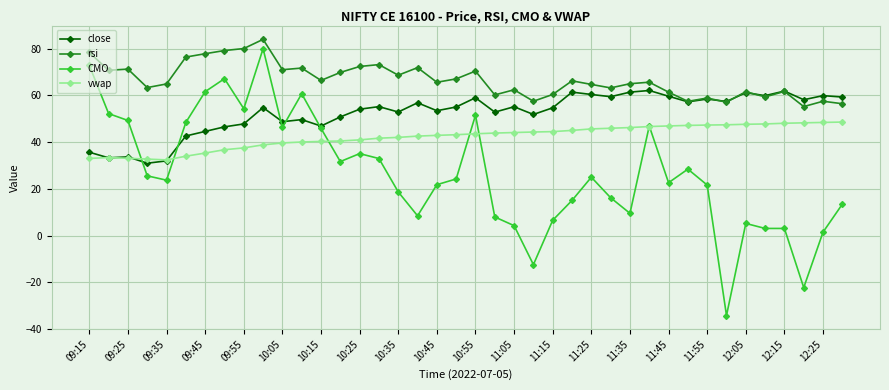

True or false: rsi and vwap intersect in this chart.

False